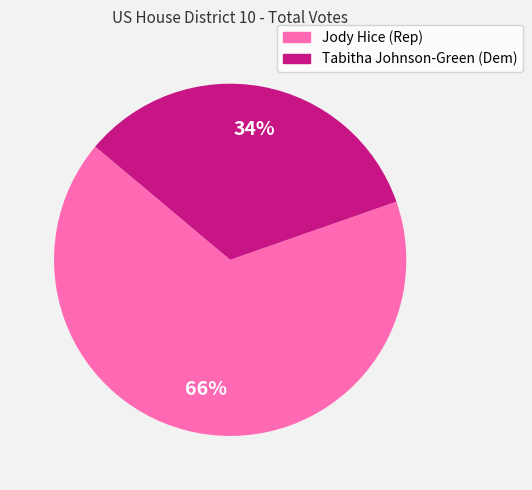

Which has a higher value, Jody Hice (Rep) or Tabitha Johnson-Green (Dem)?

Jody Hice (Rep)